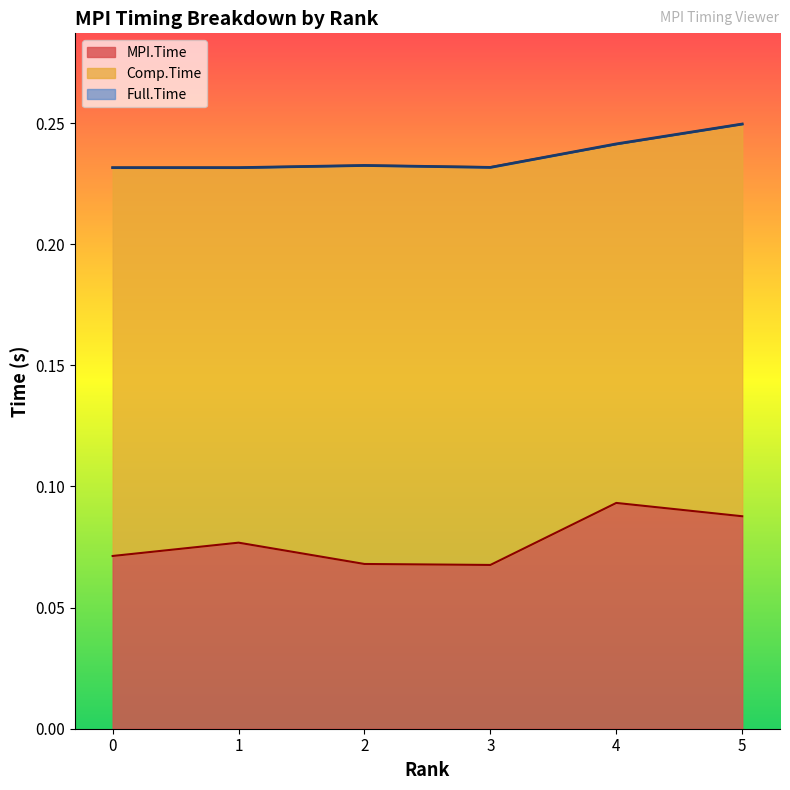

The MPI.Time series shows 0.0 at 3. True or false?

False